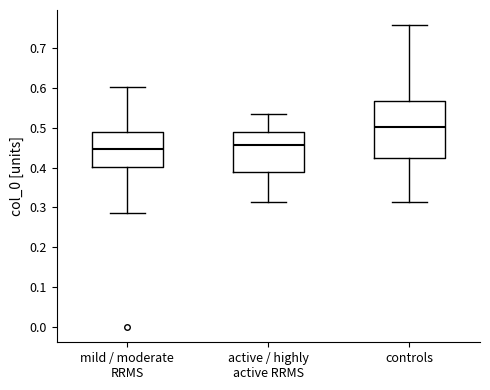

Where does the median line of the box for mild / moderate RRMS sit on the y-axis? The values are not printed on the chart, so give them approximately, as read against the axis.

0.45